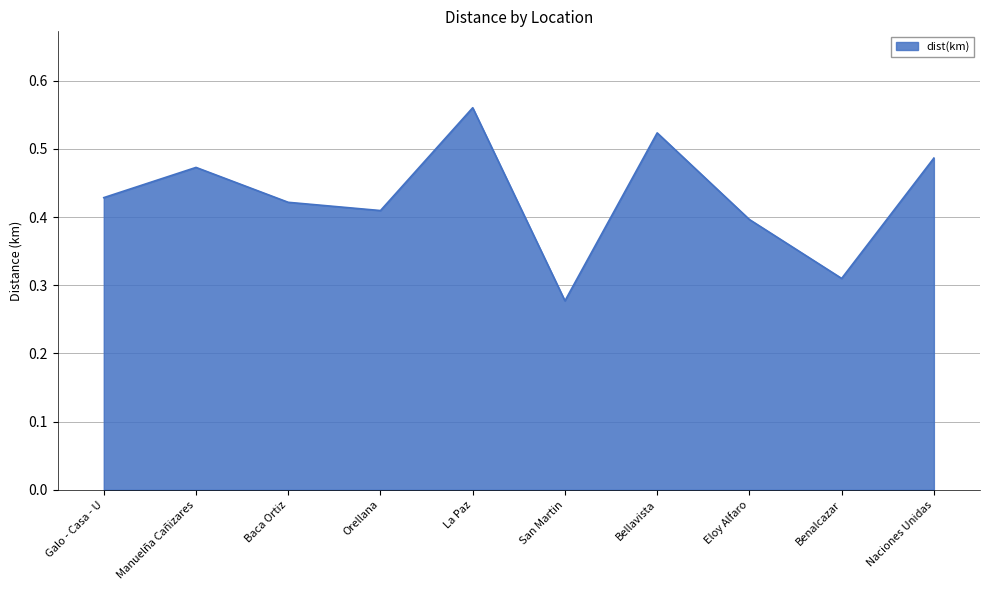

The value at Orellana is 0.4. True or false?

True